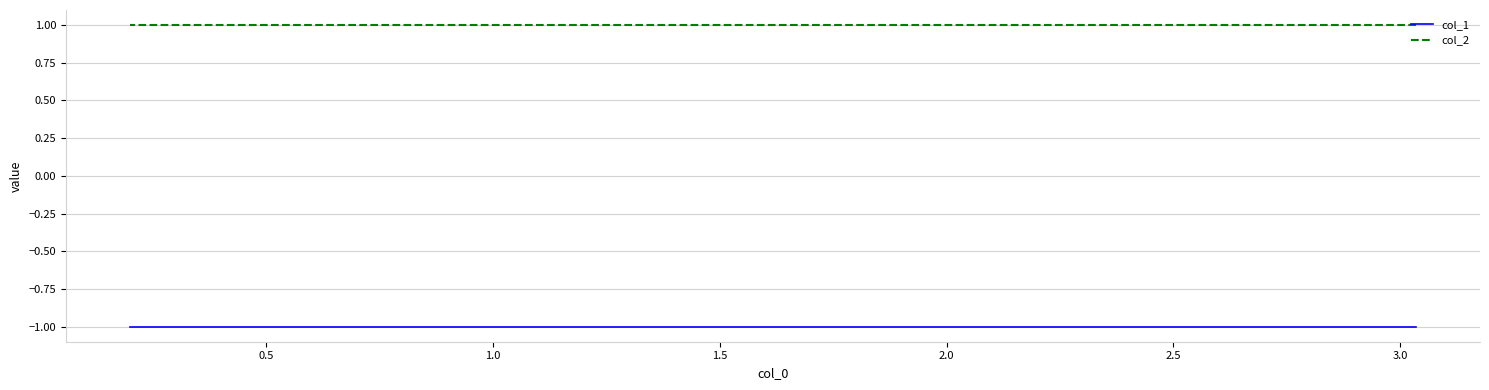

What is the value of the col_1 point at the 1st from the left?

-1